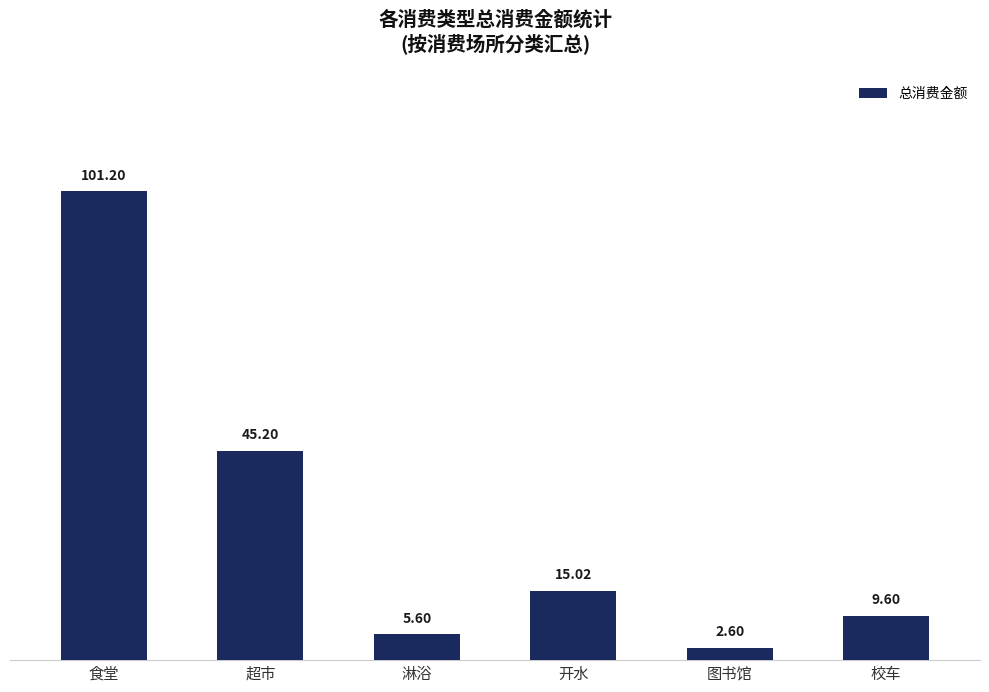

Are the bars grouped side by side (vs. stacked)?

No